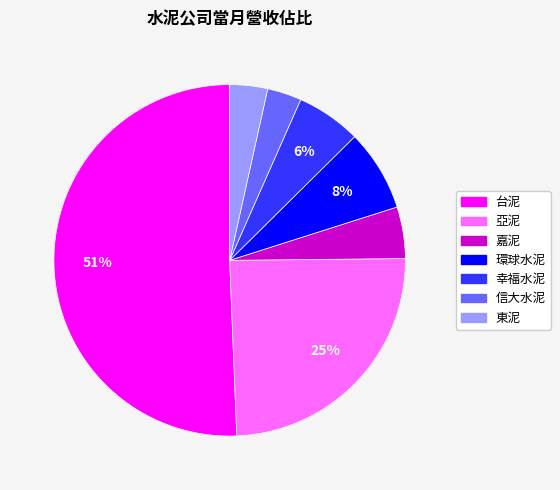

Do 嘉泥 and 環球水泥 together represent more than half of the pie?

No